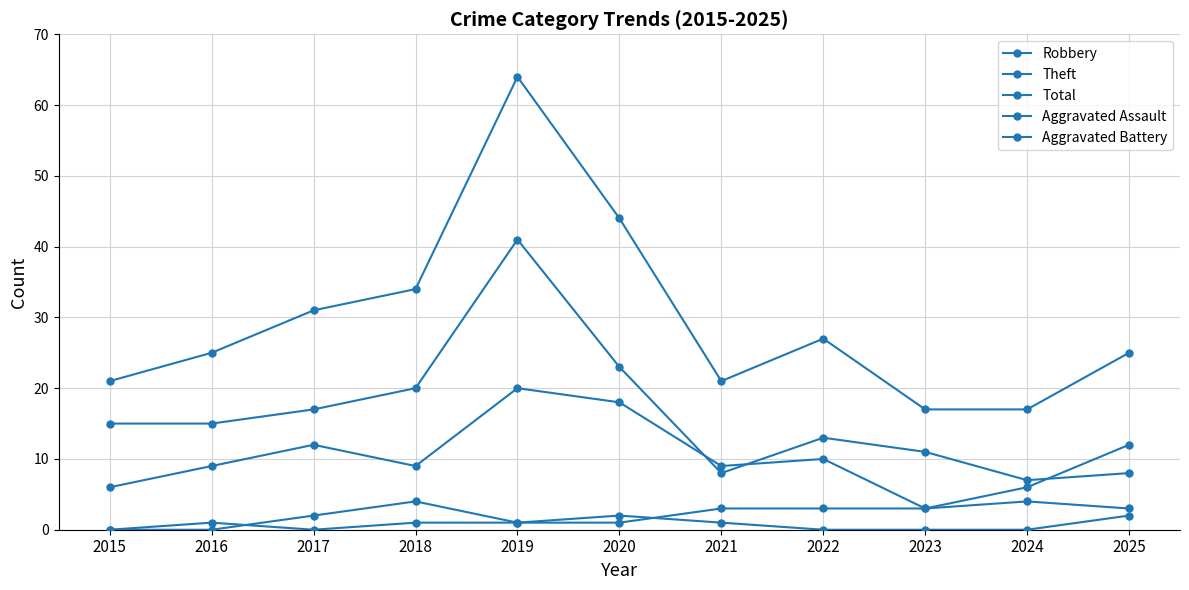

At which label does Total first exceed 25?

2017